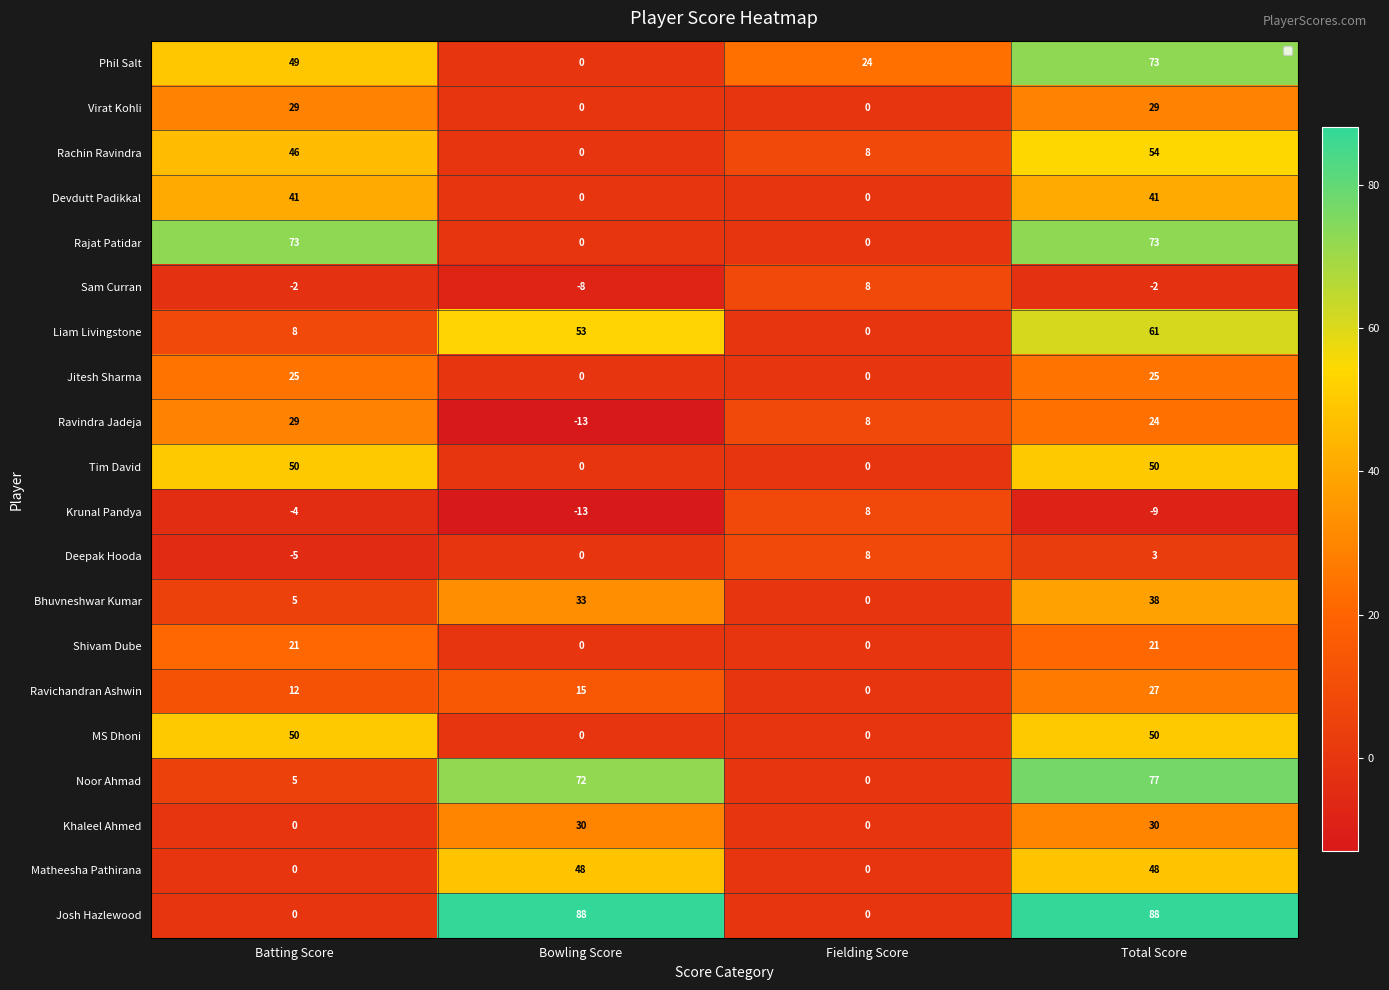

What is the average value of the MS Dhoni series?

25